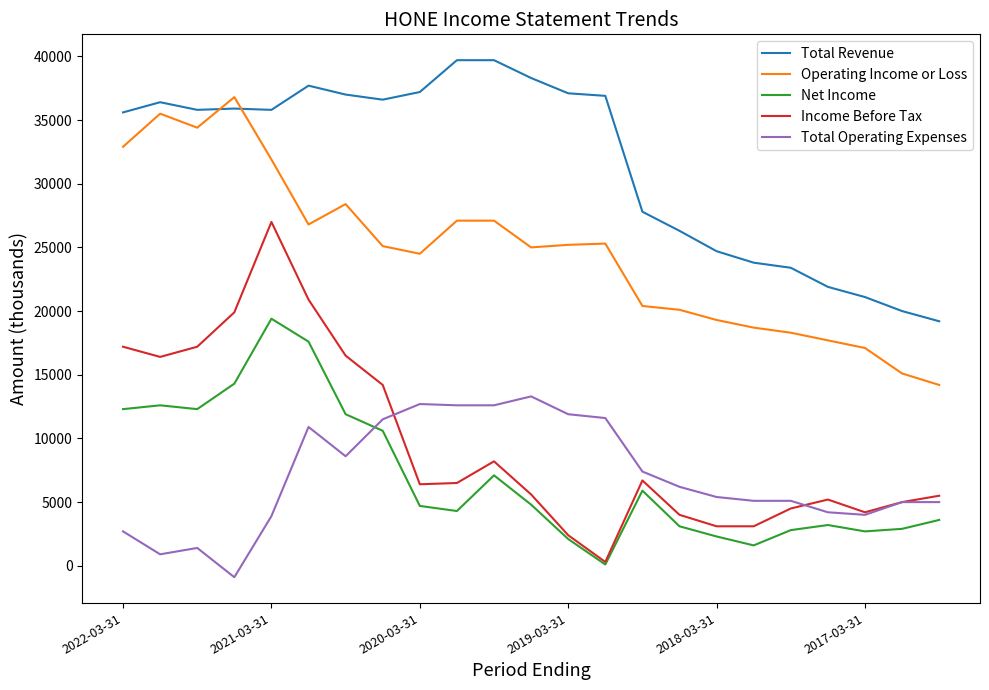

Which series has the largest range (max minus min)?

Income Before Tax